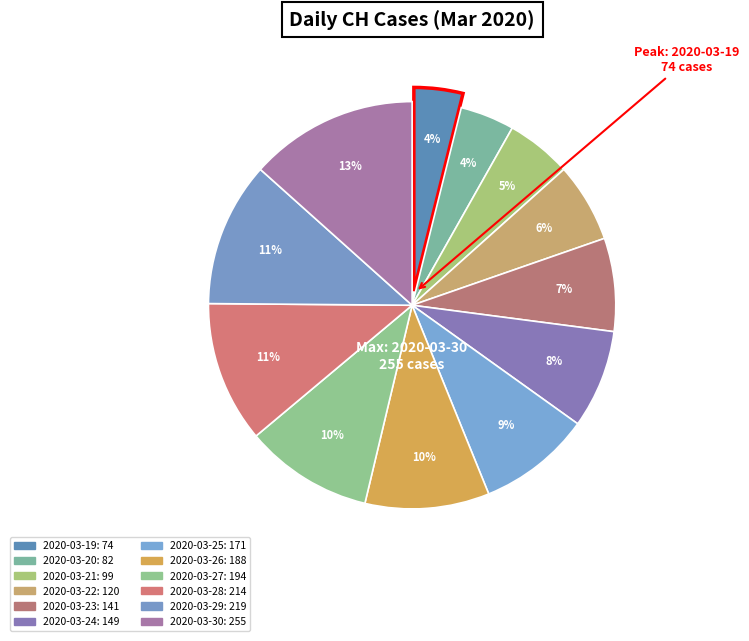

To the nearest percent, what is the difference between the largest and smallest slice percentages?

9%